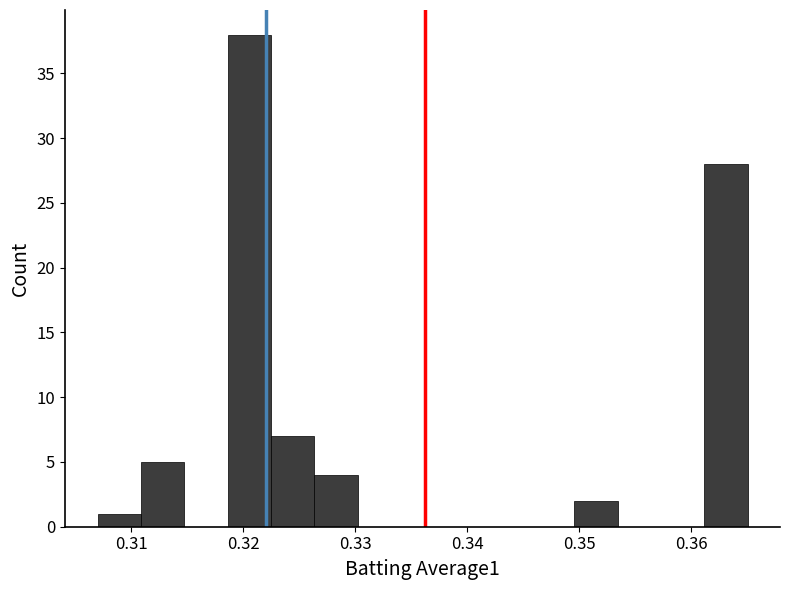

Read against the x-axis, roughly where is the centre of the tallest bar?

0.321